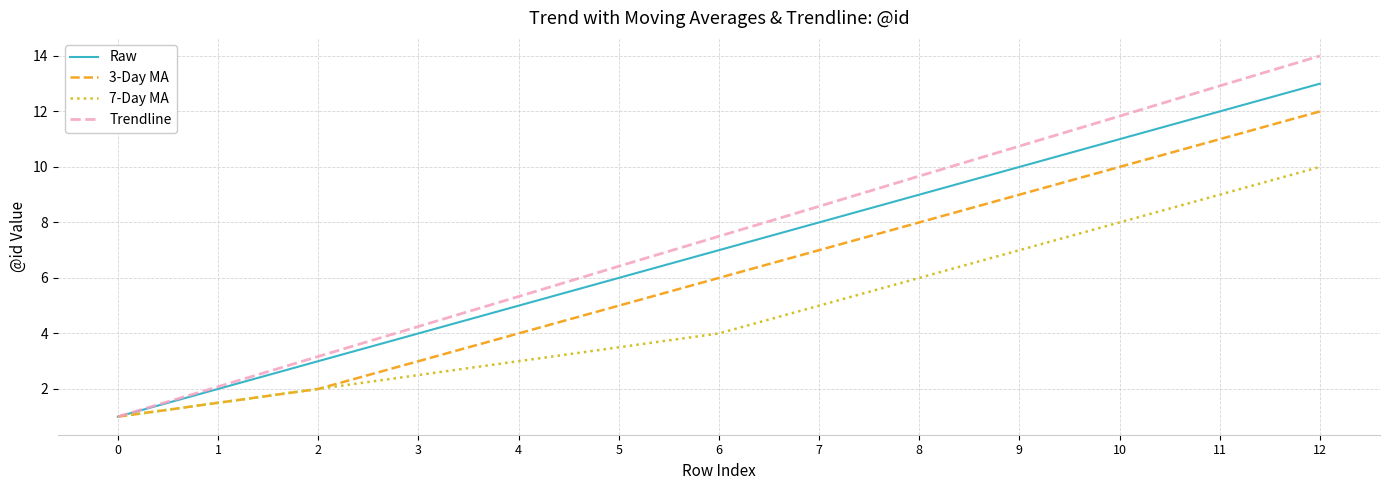

Rank the series by their average value, from highest to lowest.

Trendline, Raw, 3-Day MA, 7-Day MA